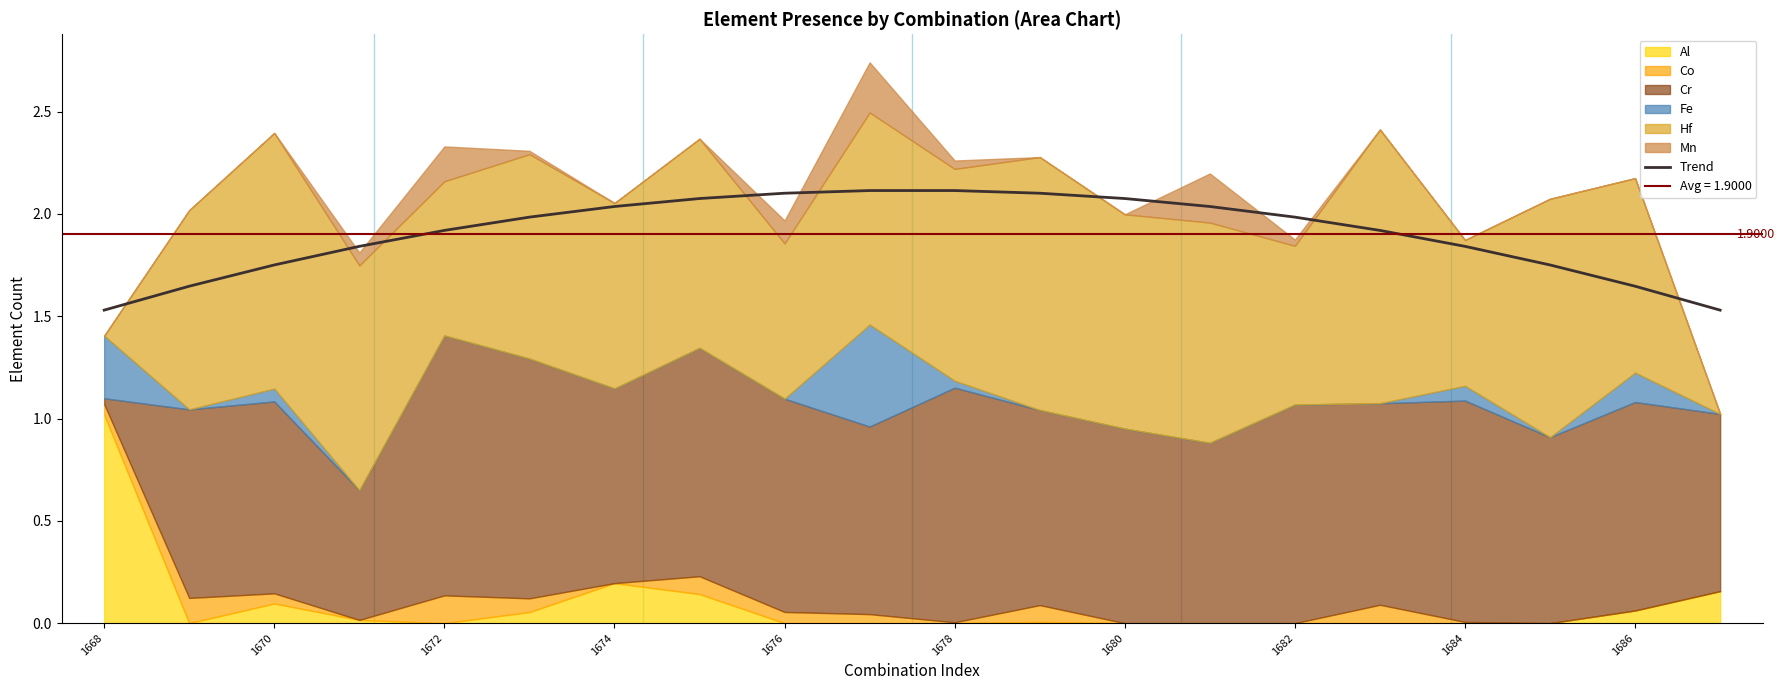

Is it true that the value at 1680 is 3.5?

False